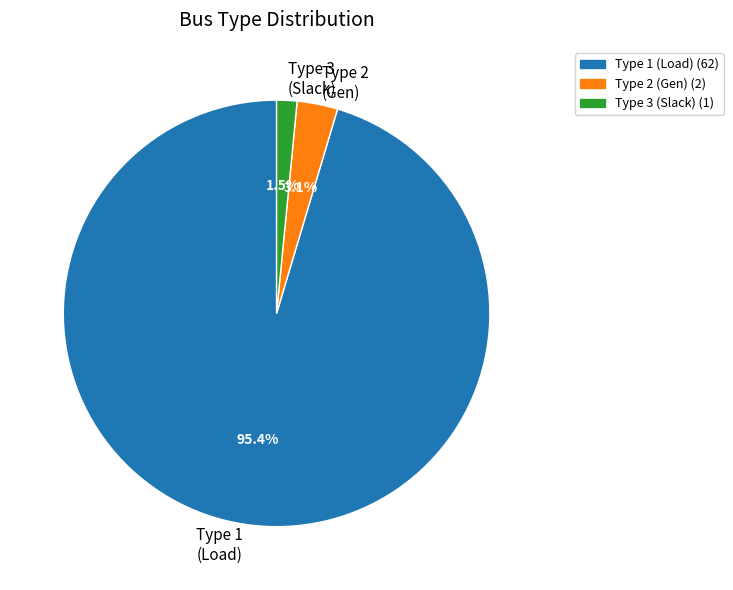

To the nearest percent, what is the difference between the largest and smallest slice percentages?

94%